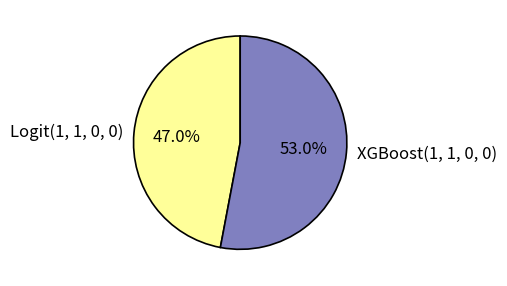

Is there a majority slice in this chart?

Yes